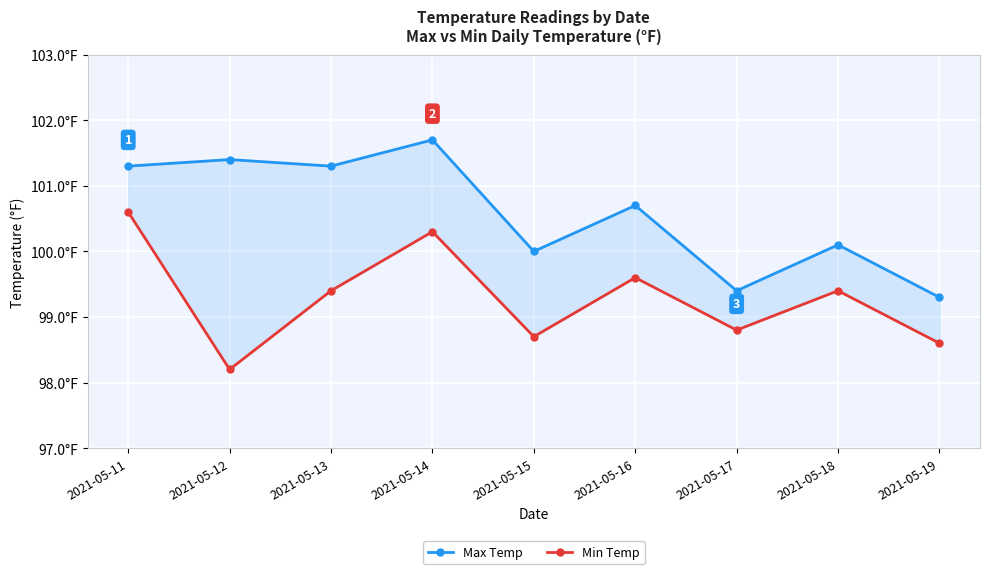

How many lines are shown in the chart?

2